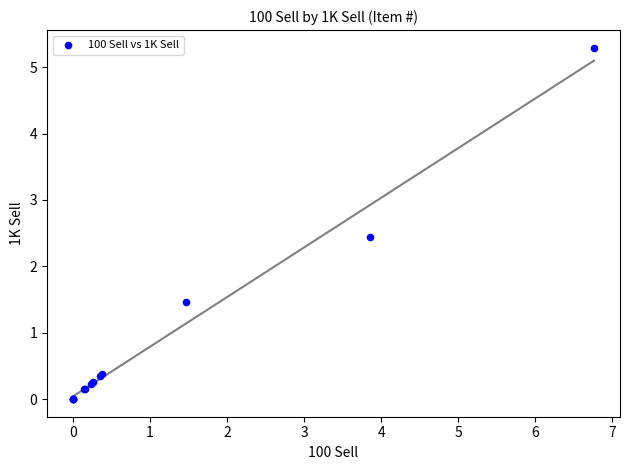

What Y value in the scatter plot is closest to 2?

2.4